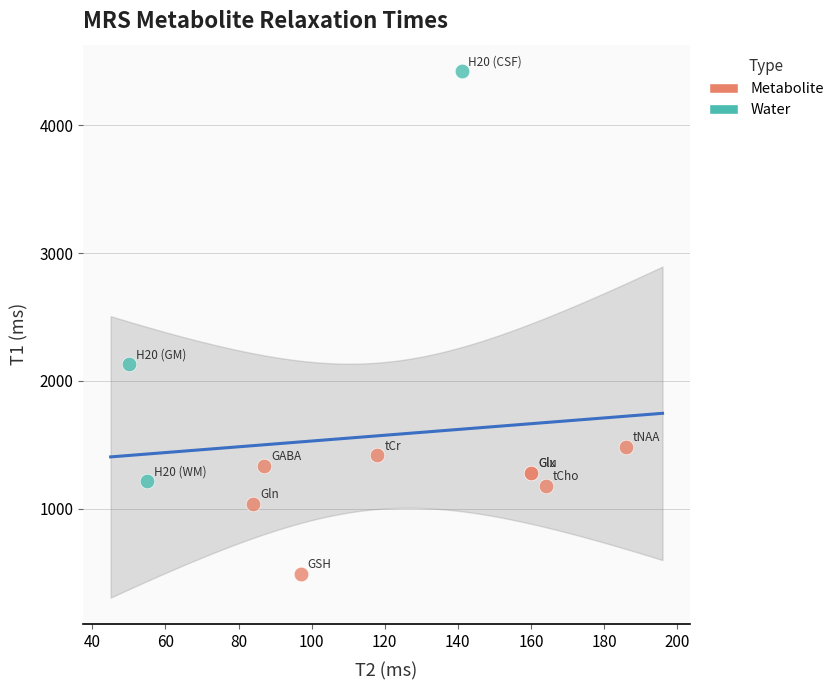

Which series has the largest Y range (max minus min)?

Water